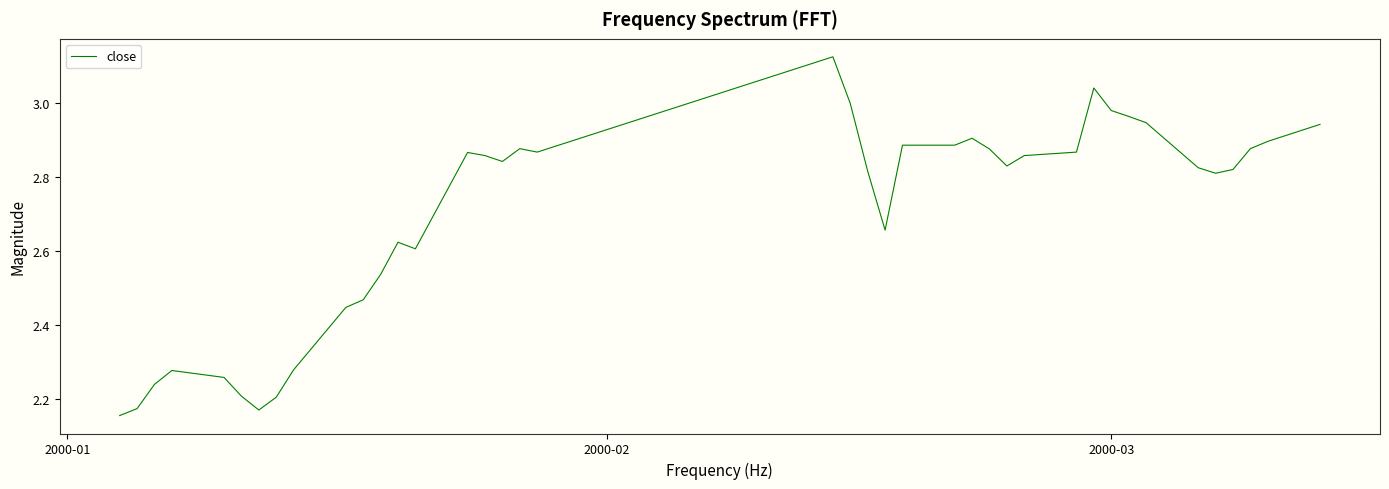

How many lines are shown in the chart?

1